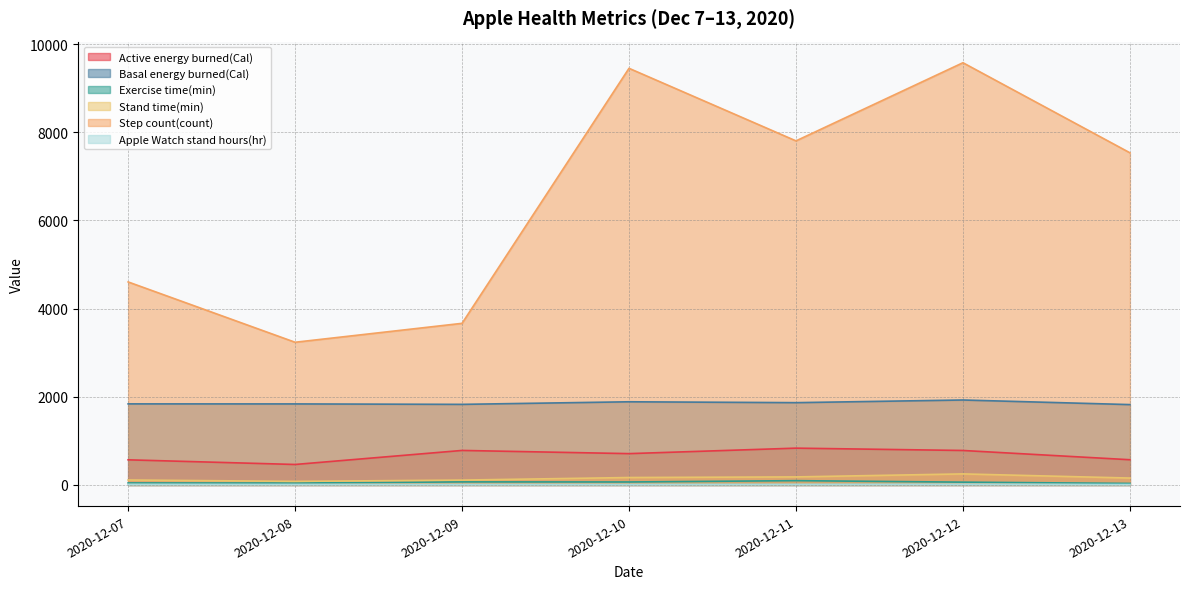

At how many categories does at least one series exceed 7880?

2